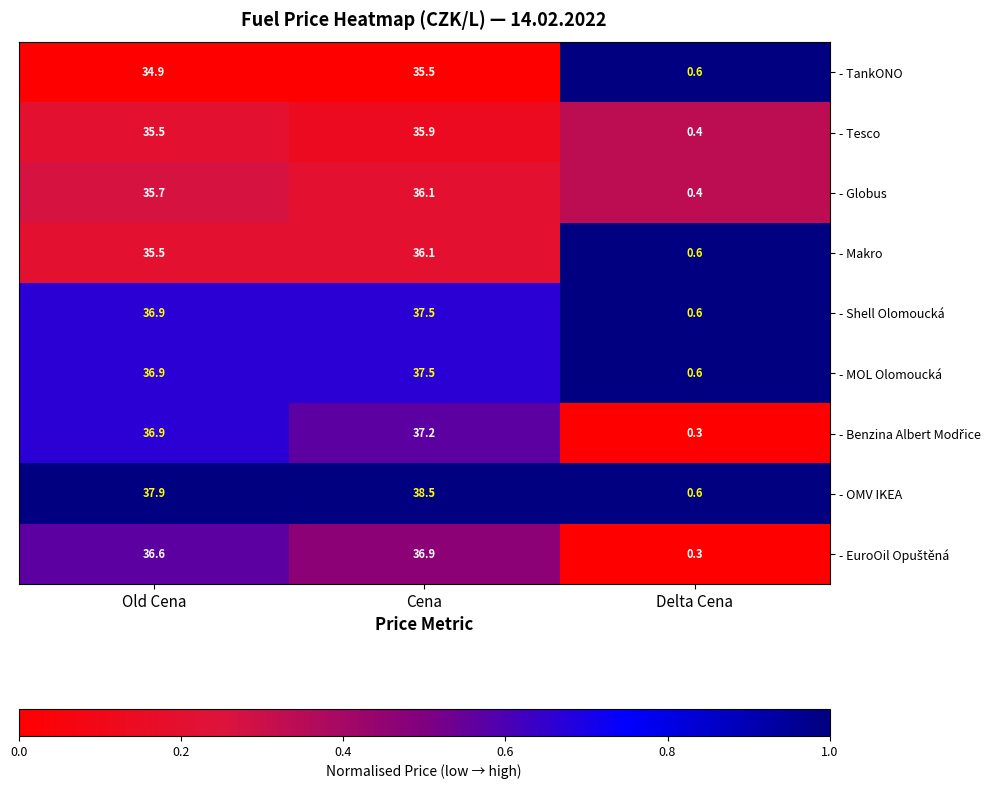

Which label corresponds to the smallest value in the chart?

Delta Cena